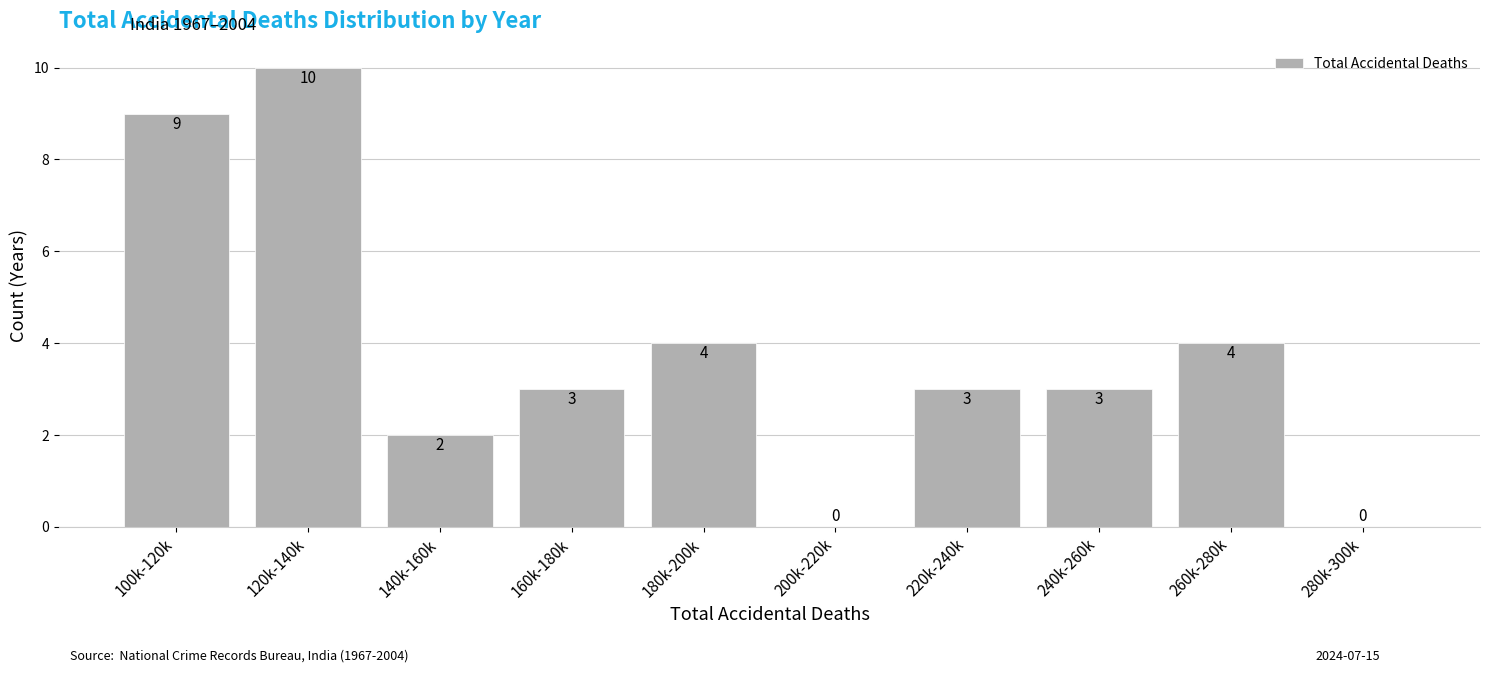

Reading left to right, list all the values displayed in this chart.

100k-120k=9	120k-140k=10	140k-160k=2	160k-180k=3	180k-200k=4	200k-220k=0	220k-240k=3	240k-260k=3	260k-280k=4	280k-300k=0